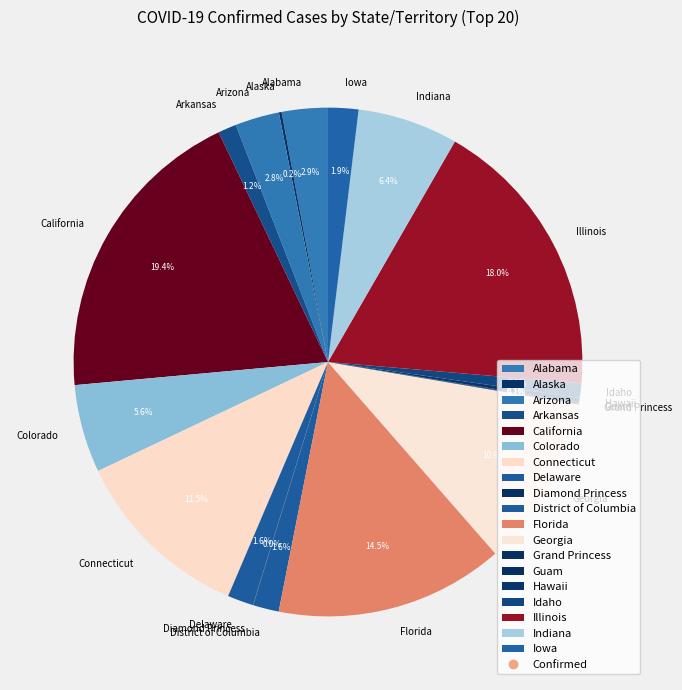

Which has a higher value, Connecticut or California?

California